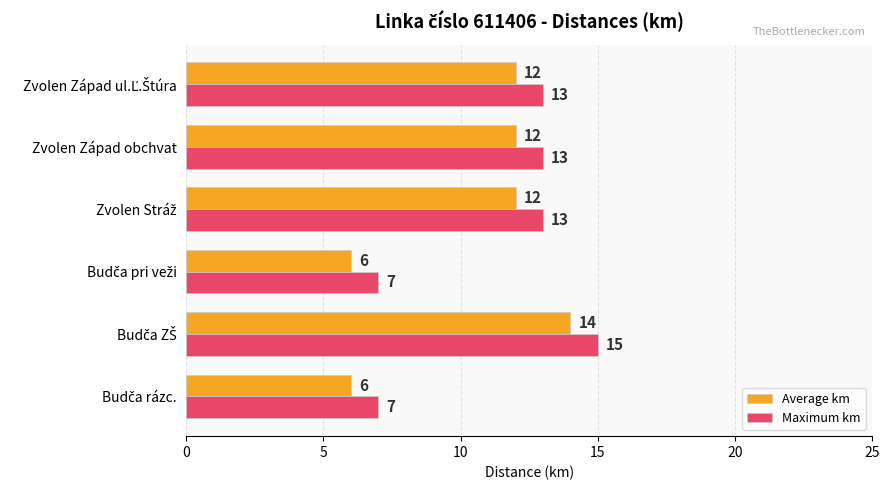

What is the average value of the Maximum km series?

11